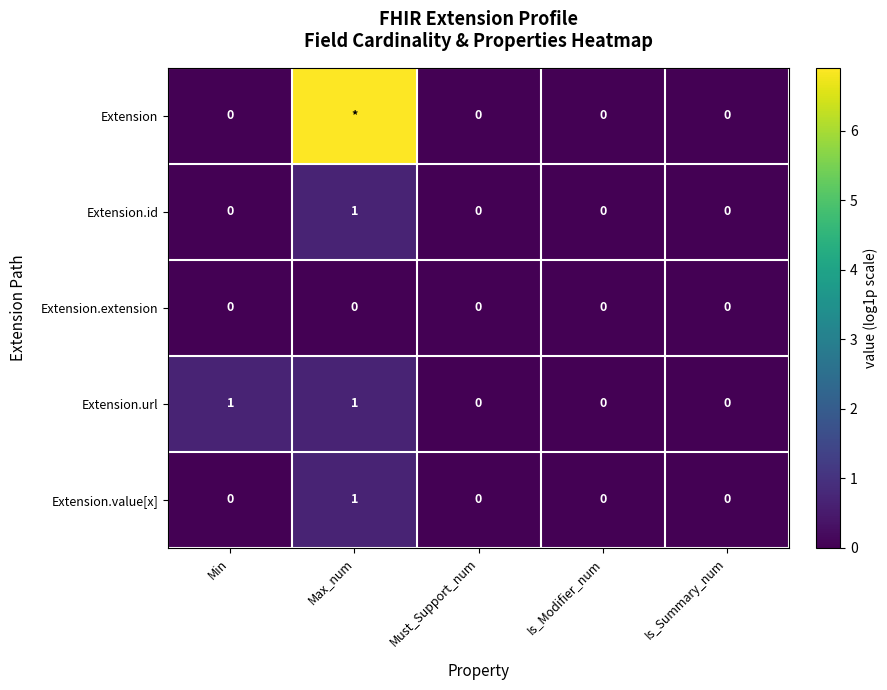

Between Max_num and Is_Summary_num, which is larger?

Max_num